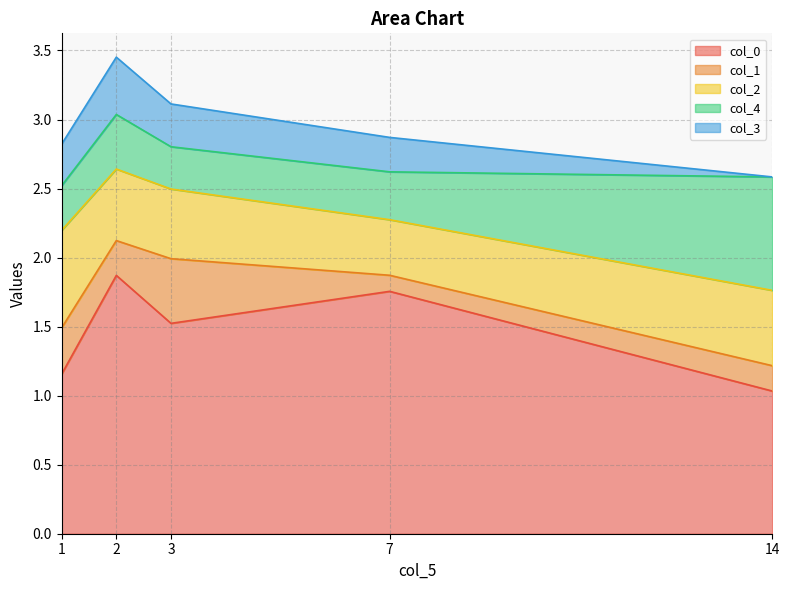

Reading right to left, what are all the values shown in this chart?

col_0: 14=1.0	7=1.8	3=1.5	2=1.9	1=1.2
col_1: 14=0.2	7=0.1	3=0.5	2=0.3	1=0.3
col_2: 14=0.5	7=0.4	3=0.5	2=0.5	1=0.7
col_4: 14=0.8	7=0.3	3=0.3	2=0.4	1=0.3
col_3: 14=0.0	7=0.2	3=0.3	2=0.4	1=0.3